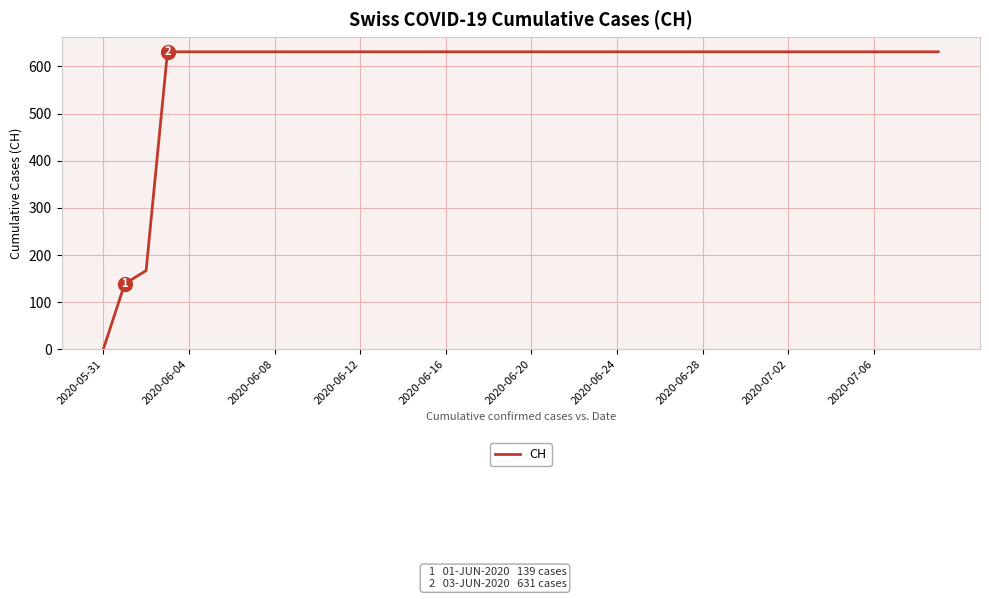

What is the maximum value shown in the chart?

631